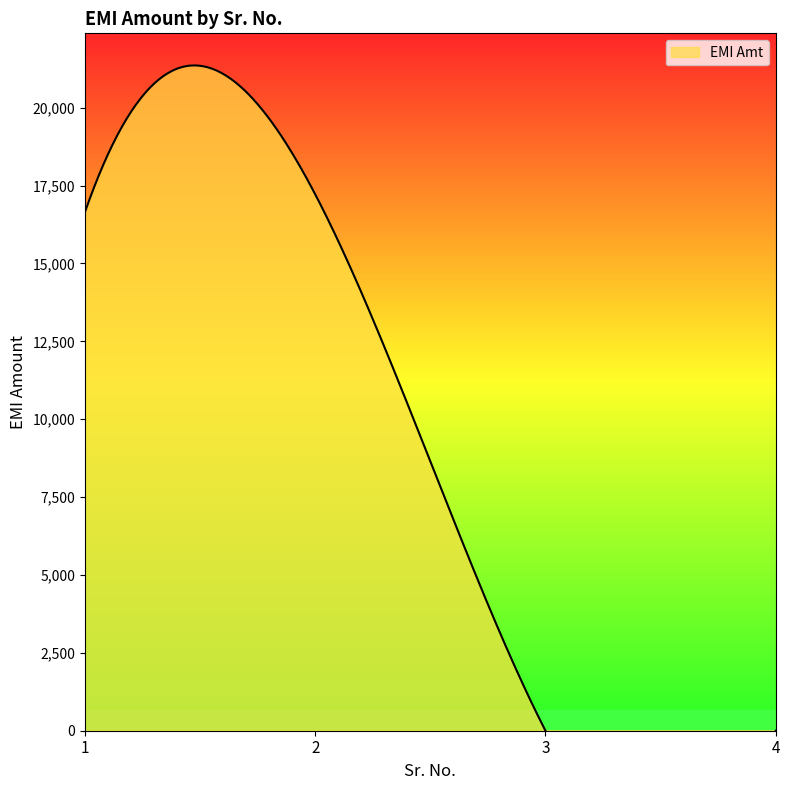

Rank the categories by value from lowest to highest.

3, 4, 1, 2